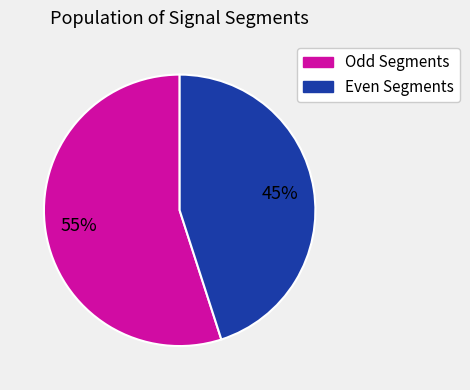

Is there a majority slice in this chart?

Yes